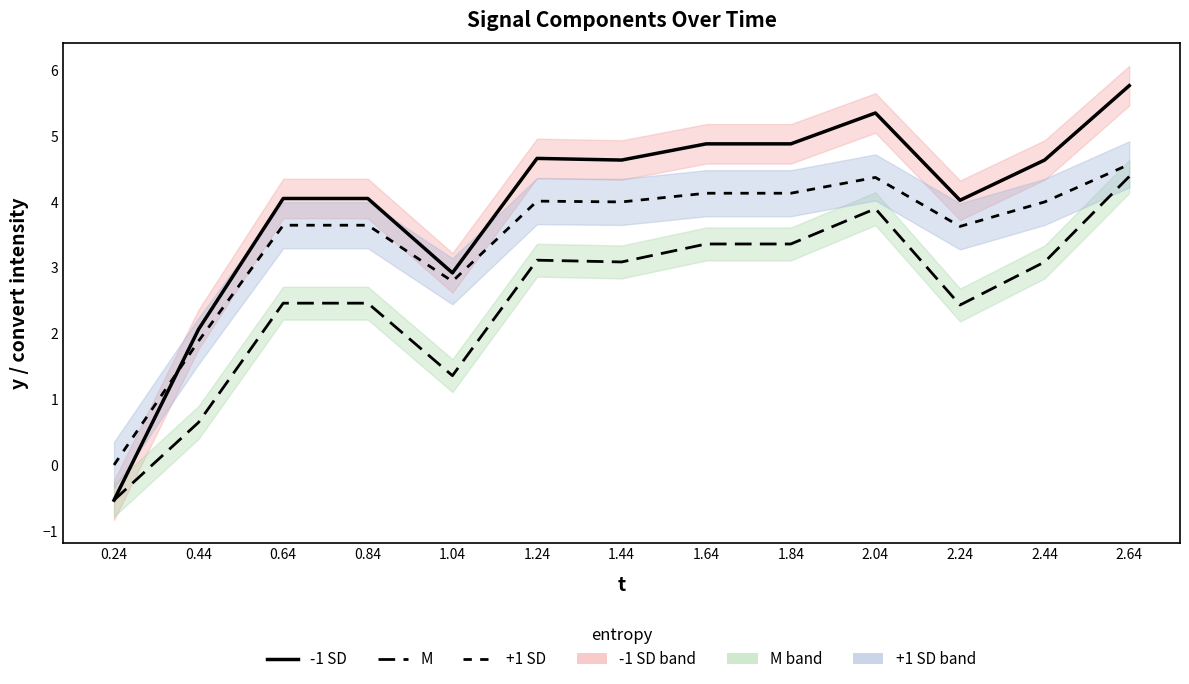

True or false: M has more than 2 points higher than both neighbors.

False